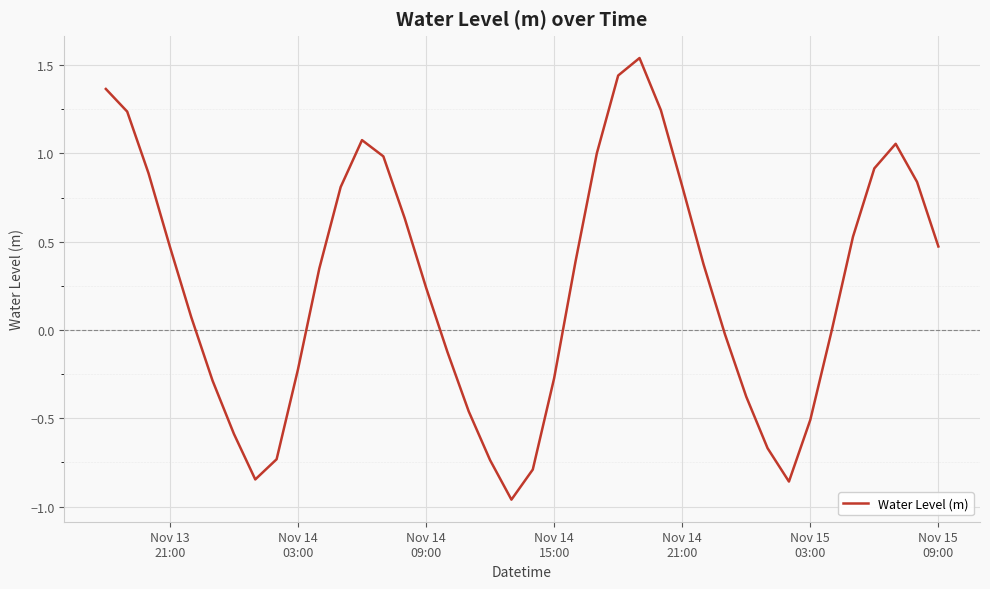

Does the chart display data point markers on the line(s)?

No